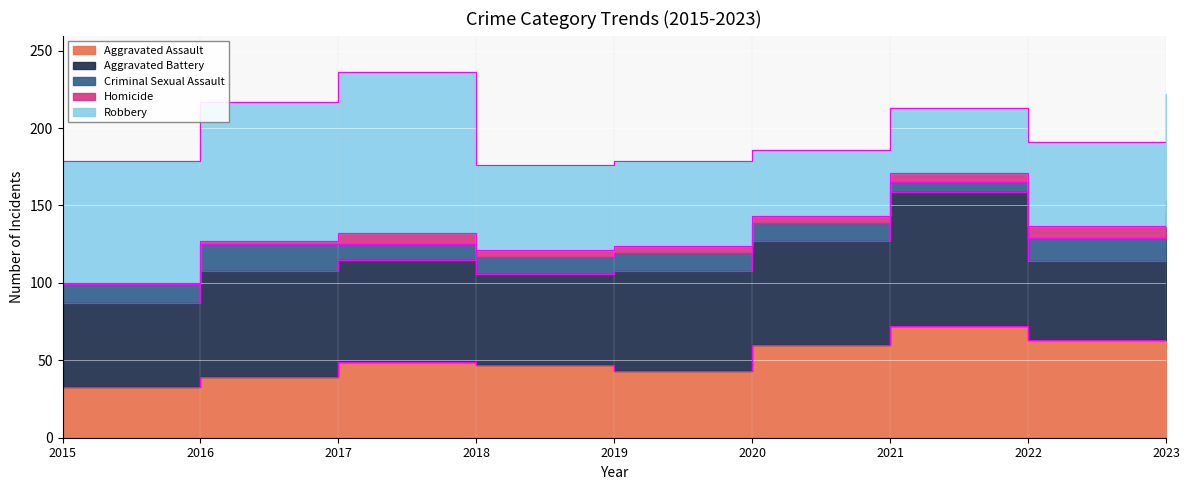

Where is Robbery nearest to the value 73?

2023